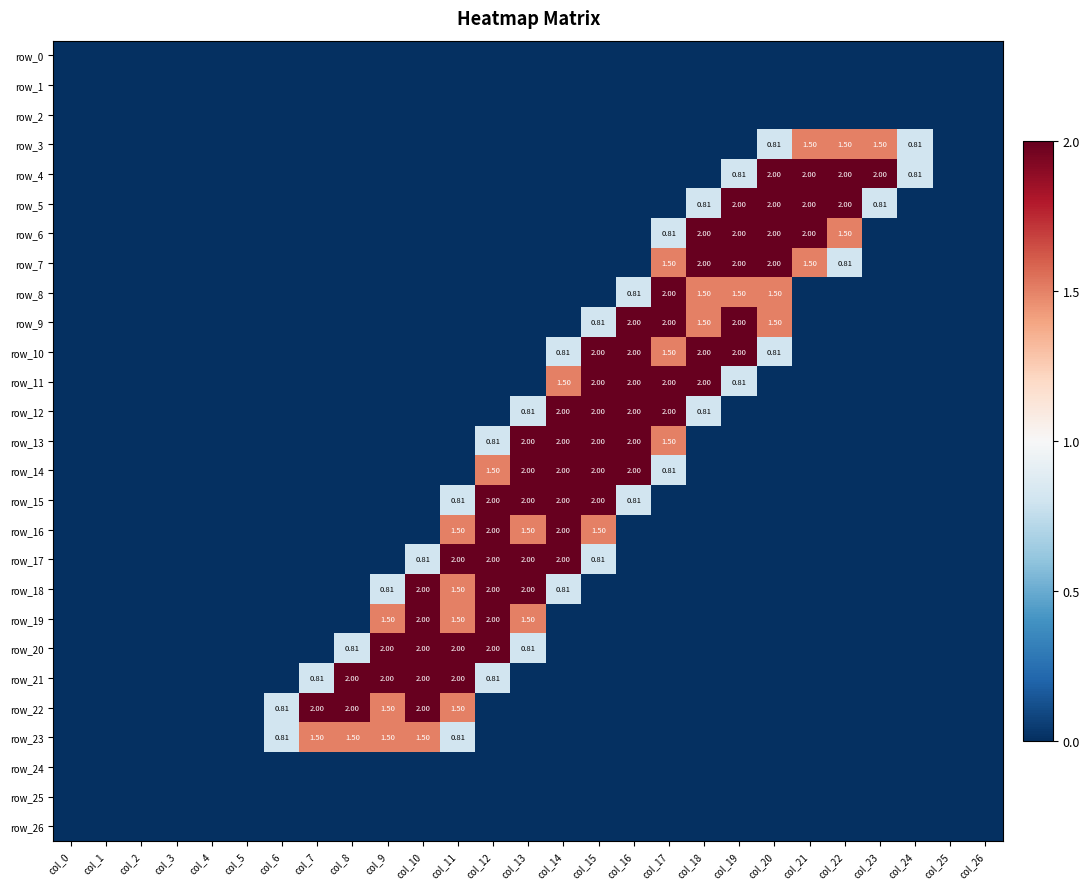

Read the row_19 value at col_9.

1.5